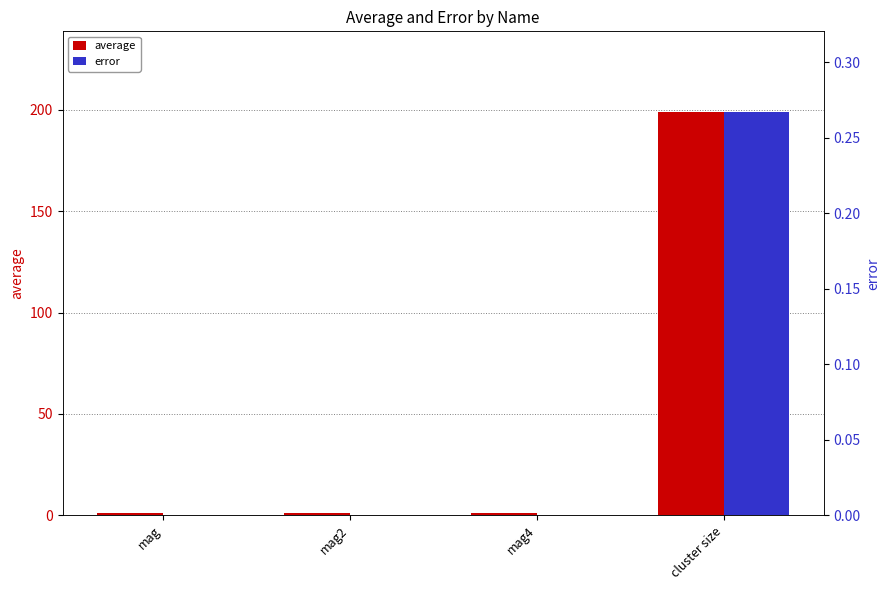

What is the difference between the maximum and minimum values in the average series?

197.9